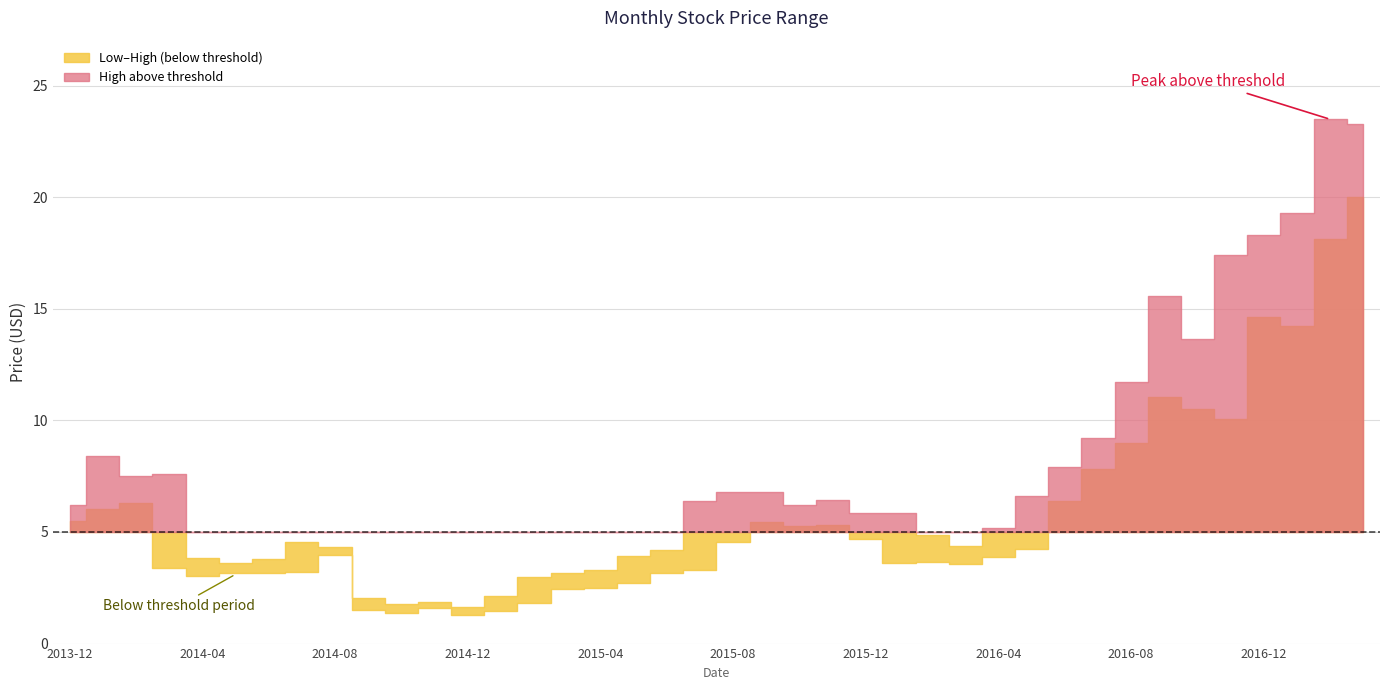

Reading left to right, list all the values displayed in this chart.

Close: 2013-12=6.1	2014-01=6.9	2014-02=7.1	2014-03=3.5	2014-04=3.5	2014-05=3.3	2014-06=3.4	2014-07=4.0	2014-08=4.1	2014-09=1.5	2014-10=1.7	2014-11=1.7	2014-12=1.4	2015-01=1.9	2015-02=2.9	2015-03=2.6	2015-04=2.6	2015-05=3.2	2015-06=3.8	2015-07=5.7	2015-08=5.9	2015-09=5.6	2015-10=6.0	2015-11=5.7	2015-12=5.6	2016-01=4.6	2016-02=3.6	2016-03=4.0	2016-04=4.6	2016-05=6.5	2016-06=7.8	2016-07=9.2	2016-08=11.1	2016-09=12.8	2016-10=10.6	2016-11=16.9	2016-12=14.9	2017-01=18.1	2017-02=21.5	2017-03=21.7
High: 2013-12=6.2	2014-01=8.4	2014-02=7.5	2014-03=7.6	2014-04=3.8	2014-05=3.6	2014-06=3.8	2014-07=4.6	2014-08=4.3	2014-09=2.1	2014-10=1.8	2014-11=1.9	2014-12=1.6	2015-01=2.1	2015-02=3.0	2015-03=3.2	2015-04=3.3	2015-05=3.9	2015-06=4.2	2015-07=6.4	2015-08=6.8	2015-09=6.8	2015-10=6.2	2015-11=6.4	2015-12=5.8	2016-01=5.8	2016-02=4.9	2016-03=4.4	2016-04=5.2	2016-05=6.6	2016-06=7.9	2016-07=9.2	2016-08=11.7	2016-09=15.6	2016-10=13.6	2016-11=17.4	2016-12=18.3	2017-01=19.3	2017-02=23.5	2017-03=23.3
Low: 2013-12=5.5	2014-01=6.0	2014-02=6.3	2014-03=3.4	2014-04=3.0	2014-05=3.2	2014-06=3.2	2014-07=3.2	2014-08=4.0	2014-09=1.5	2014-10=1.4	2014-11=1.6	2014-12=1.3	2015-01=1.5	2015-02=1.8	2015-03=2.5	2015-04=2.5	2015-05=2.7	2015-06=3.2	2015-07=3.3	2015-08=4.6	2015-09=5.4	2015-10=5.2	2015-11=5.3	2015-12=4.7	2016-01=3.6	2016-02=3.6	2016-03=3.5	2016-04=3.9	2016-05=4.2	2016-06=6.4	2016-07=7.8	2016-08=9.0	2016-09=11.1	2016-10=10.5	2016-11=10.0	2016-12=14.6	2017-01=14.2	2017-02=18.1	2017-03=20.0